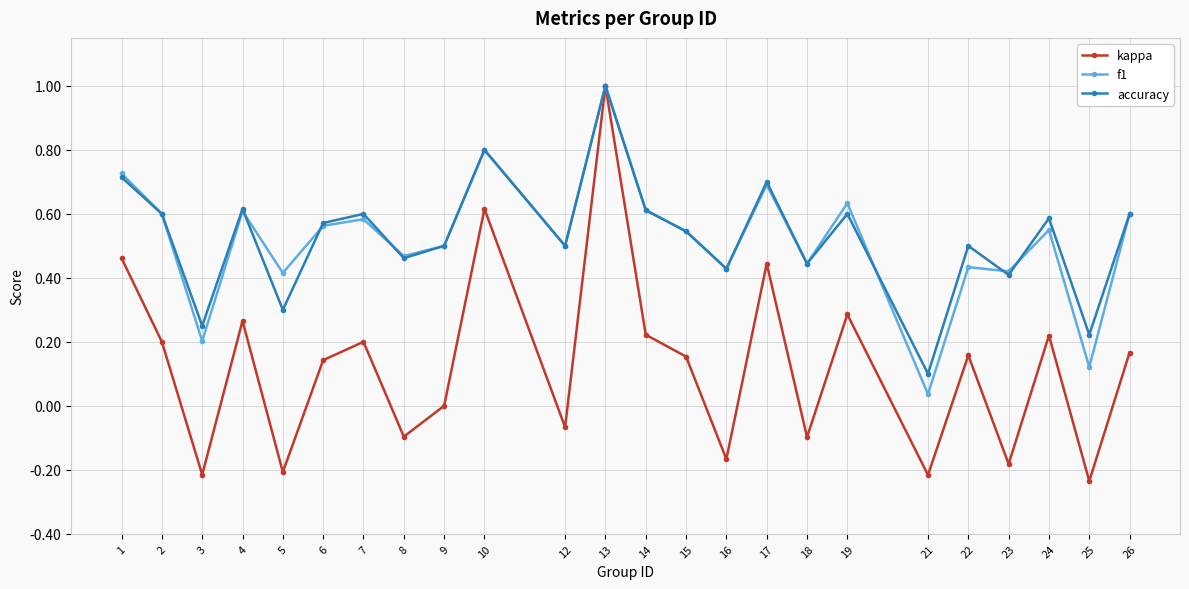

Which series has the largest range (max minus min)?

kappa